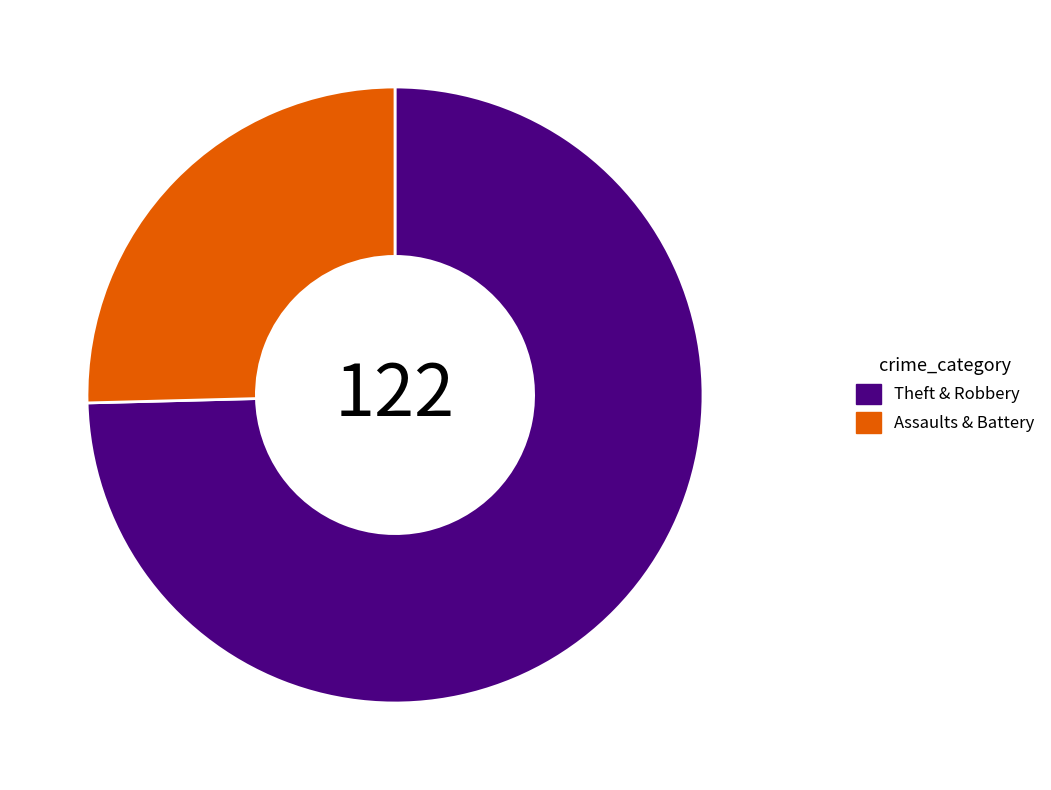

True or false: Assaults & Battery accounts for 25% of the total.

True